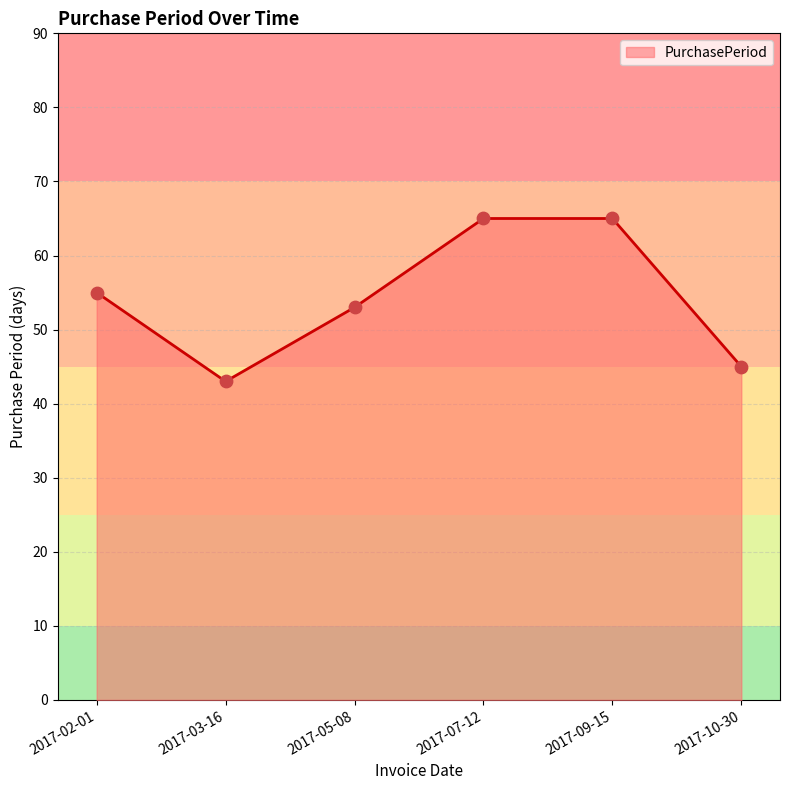

What is the change in value from 2017-05-08 to 2017-10-30?

-8